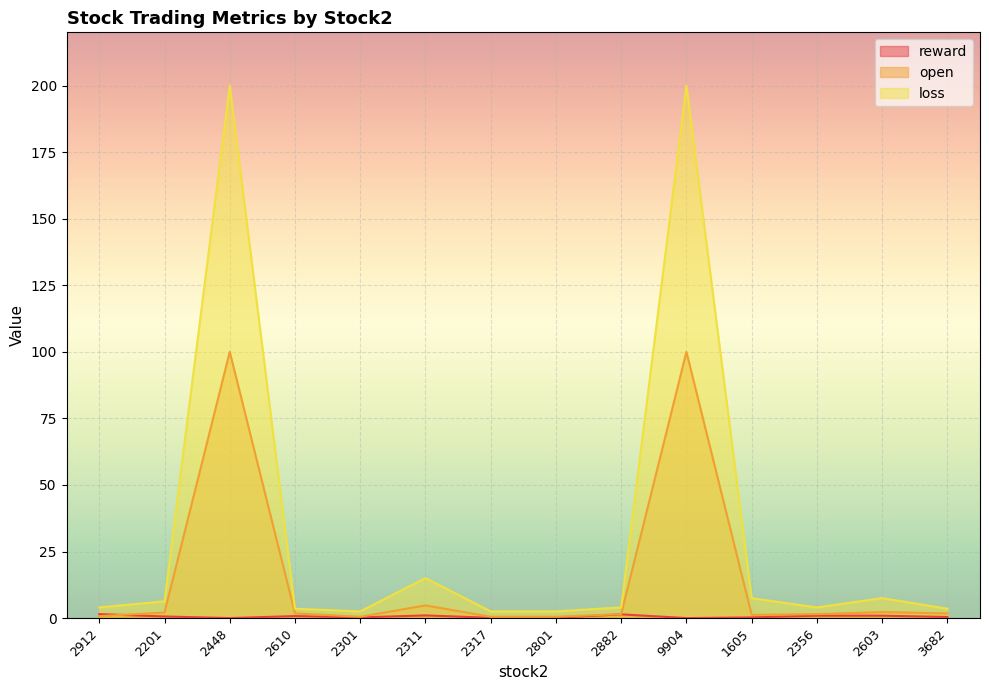

List the series in order of their peak value, highest first.

loss, open, reward